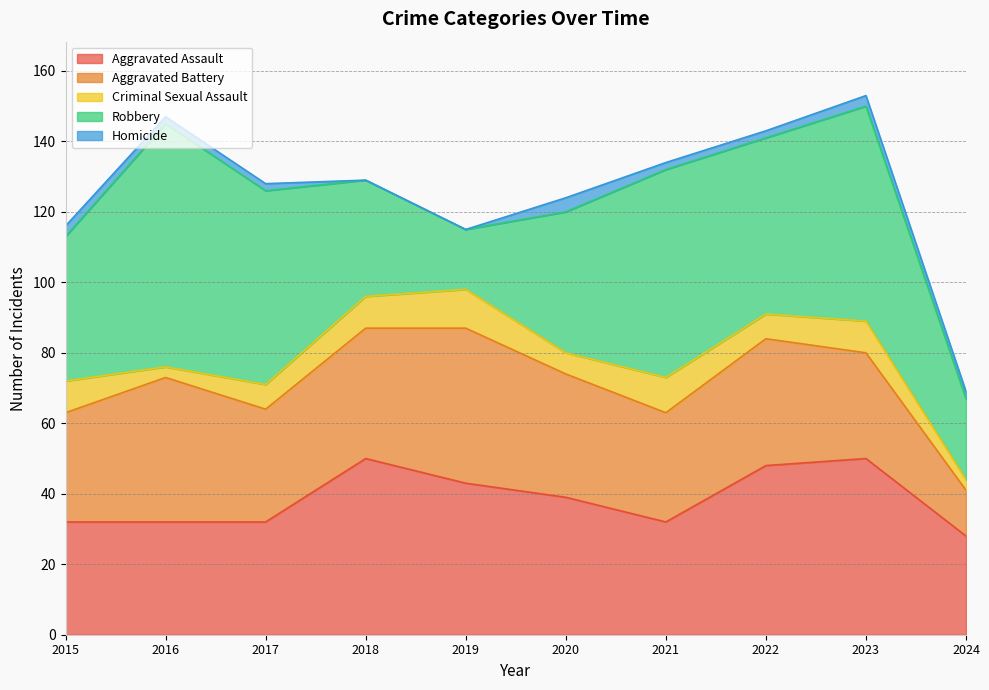

Is it true that Robbery equals 17 at 2019?

True